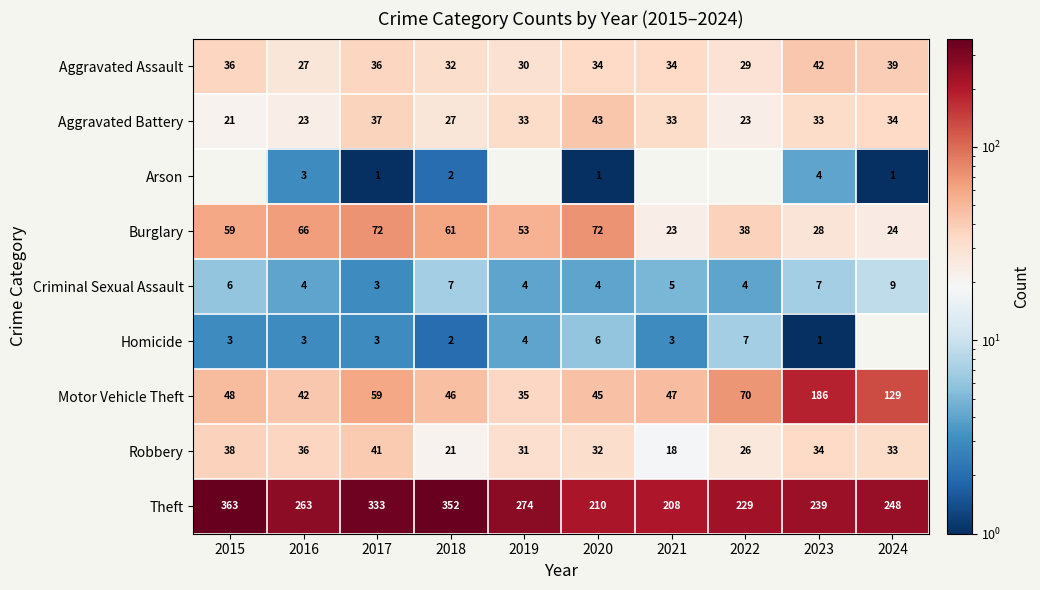

At which category is the sum across all series the highest?

2017